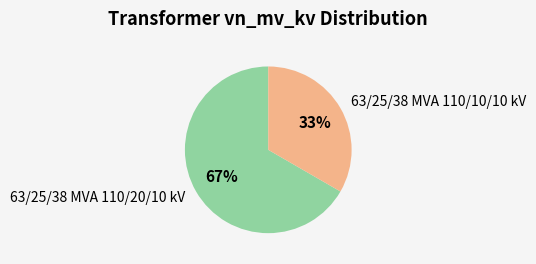

To the nearest percent, what is the average slice percentage?

50%